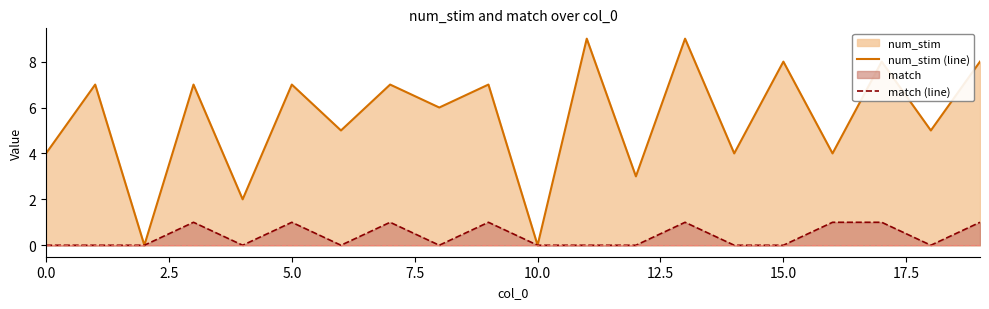

Reading right to left, list all the values displayed in this chart.

num_stim (line): 8	5	8	4	8	4	9	3	9	0	7	6	7	5	7	2	7	0	7	4
match (line): 1	0	1	1	0	0	1	0	0	0	1	0	1	0	1	0	1	0	0	0